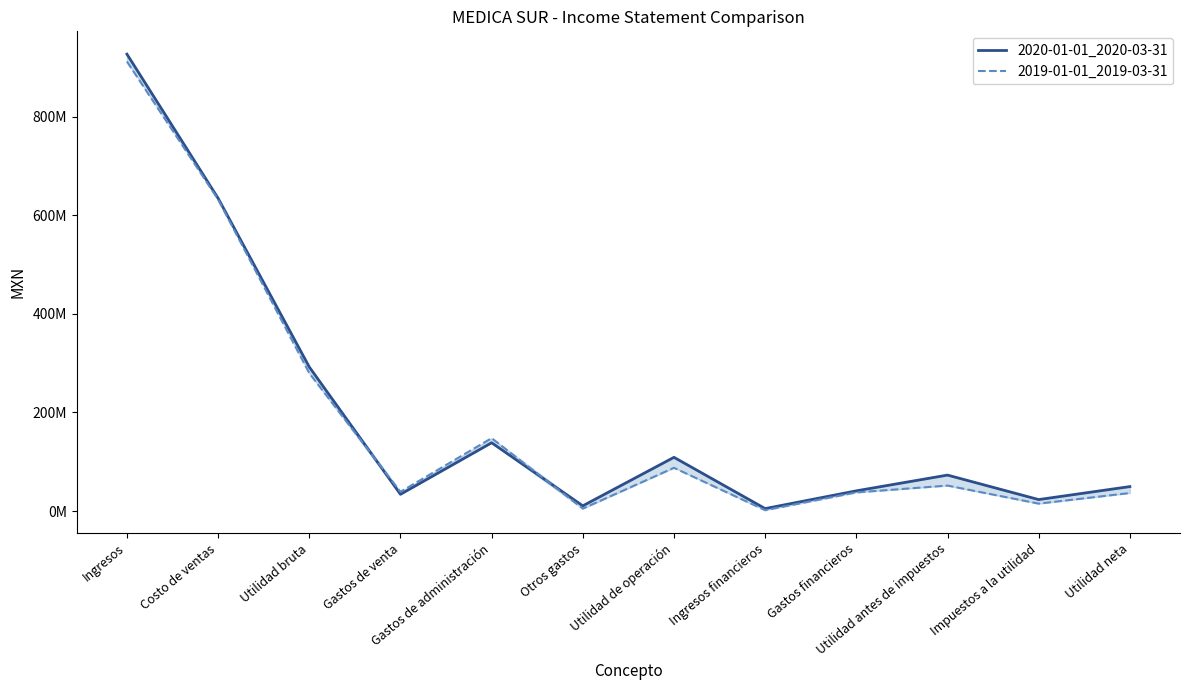

What is the total value across all series at Gastos de administración?

286523000